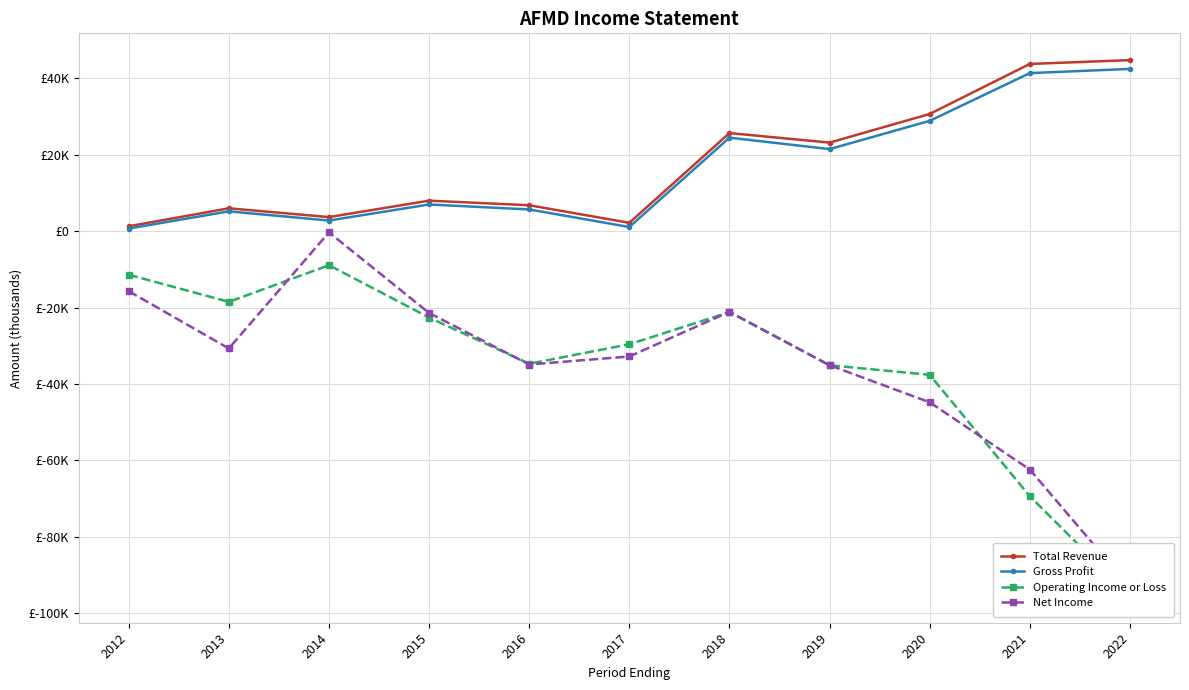

Rank the categories by Total Revenue value from lowest to highest.

2012, 2017, 2014, 2013, 2016, 2015, 2019, 2018, 2020, 2021, 2022